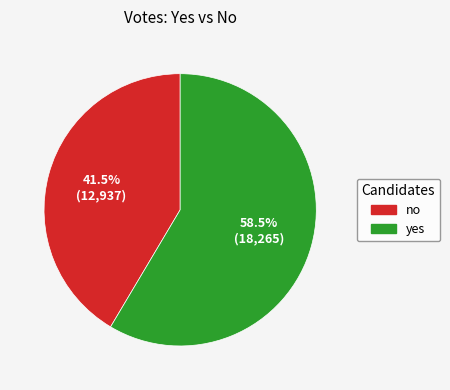

To the nearest percent, what is the difference between the no and yes slice percentages?

17%